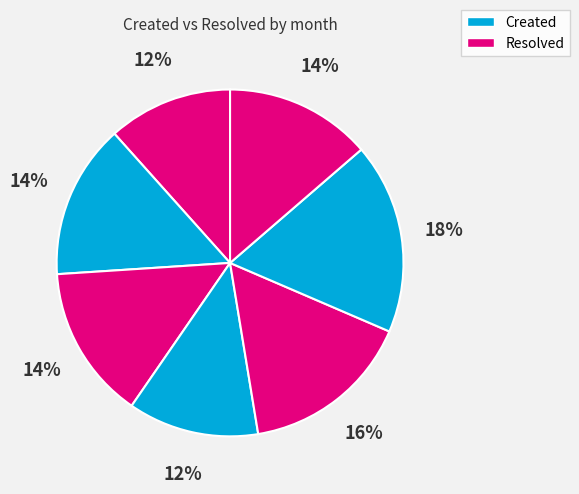

Count the number of slices in the pie.

7